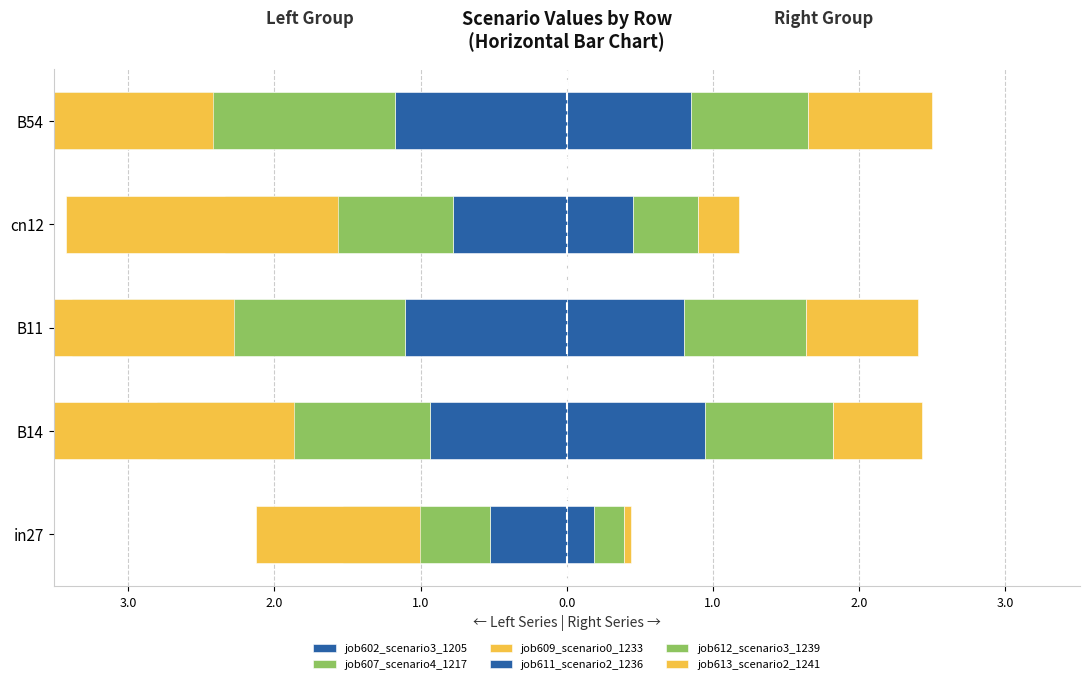

True or false: job612_scenario3_1239 has a value of 0.8 at B11.

True